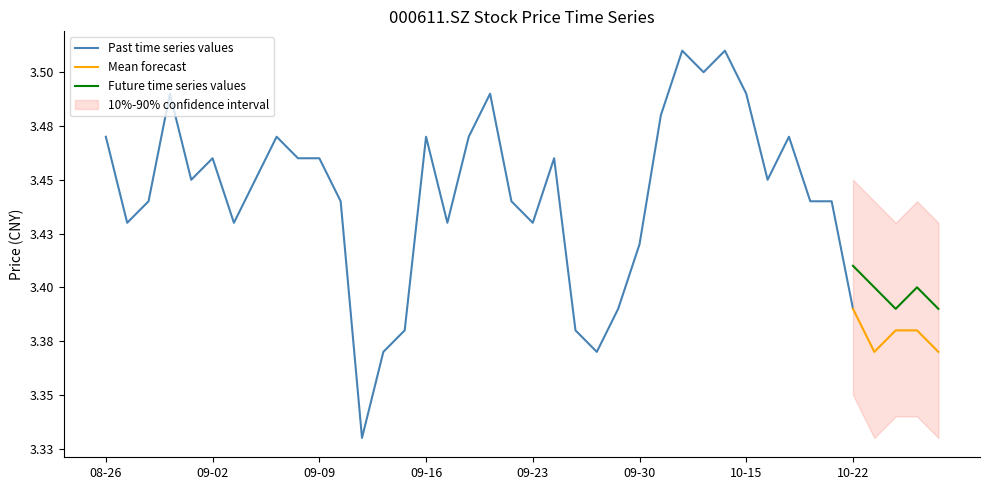

What is the minimum value shown in the chart?

3.3